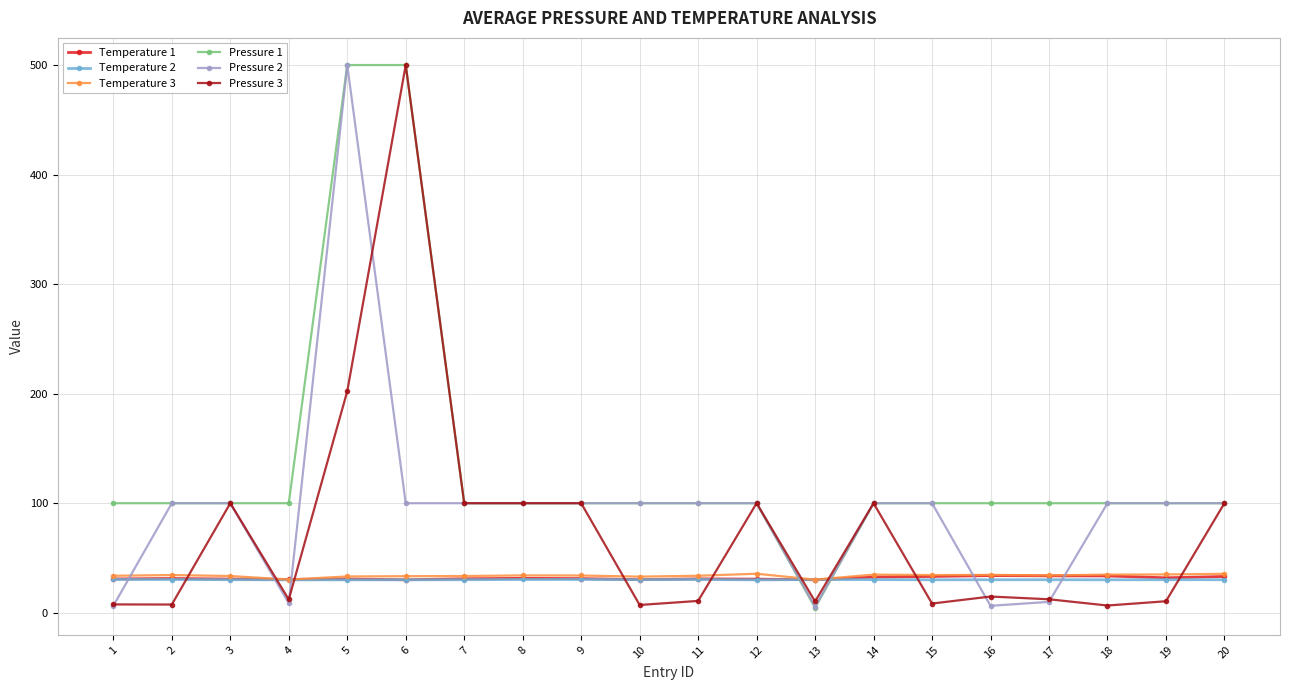

Count the number of data series in this chart.

6